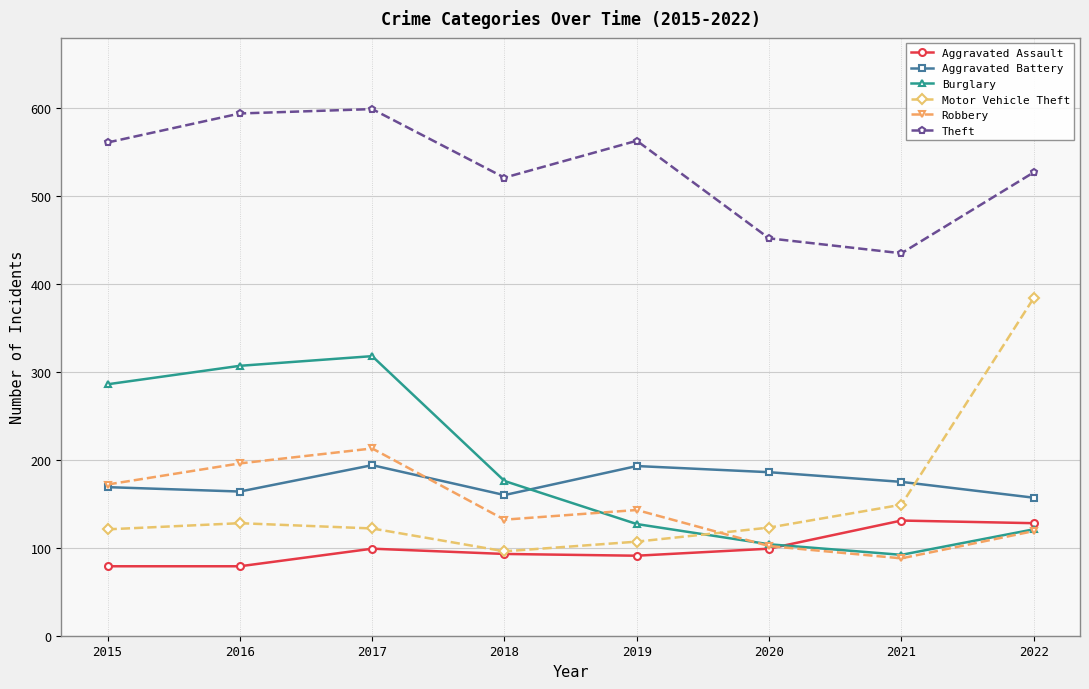

Which series has the largest range (max minus min)?

Motor Vehicle Theft